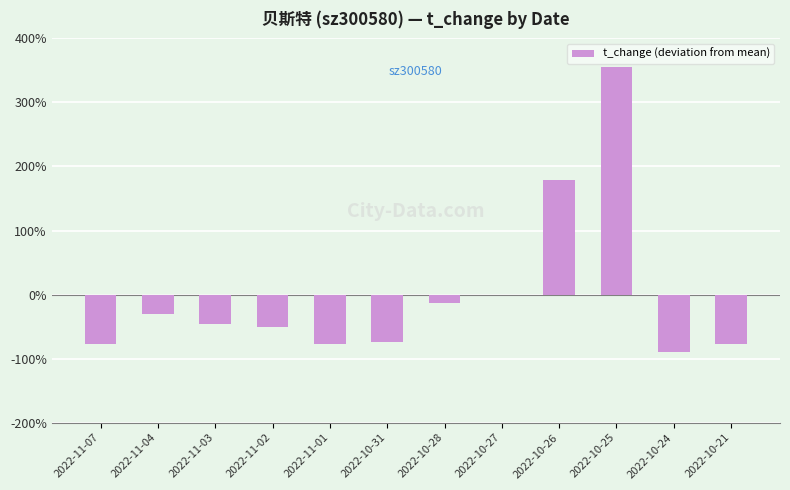

List the labels in order of value, smallest first.

2022-10-24, 2022-11-07, 2022-11-01, 2022-10-21, 2022-10-31, 2022-11-02, 2022-11-03, 2022-11-04, 2022-10-28, 2022-10-27, 2022-10-26, 2022-10-25